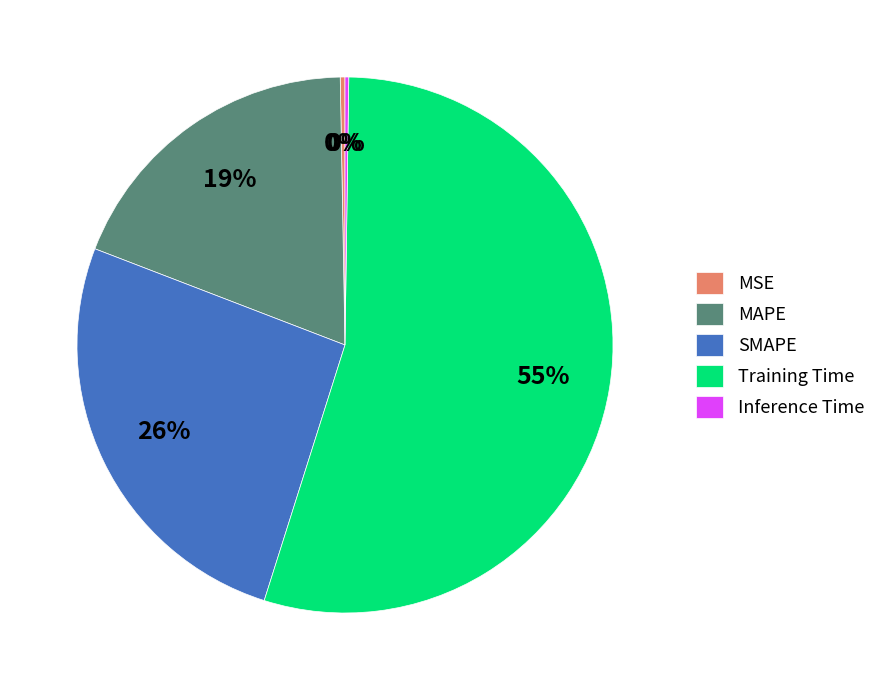

Is the sum of SMAPE and MAPE greater than half?

No